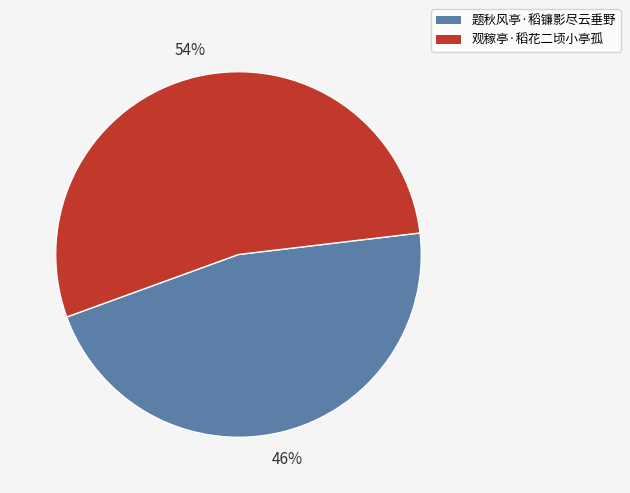

Does any single category account for the majority?

Yes